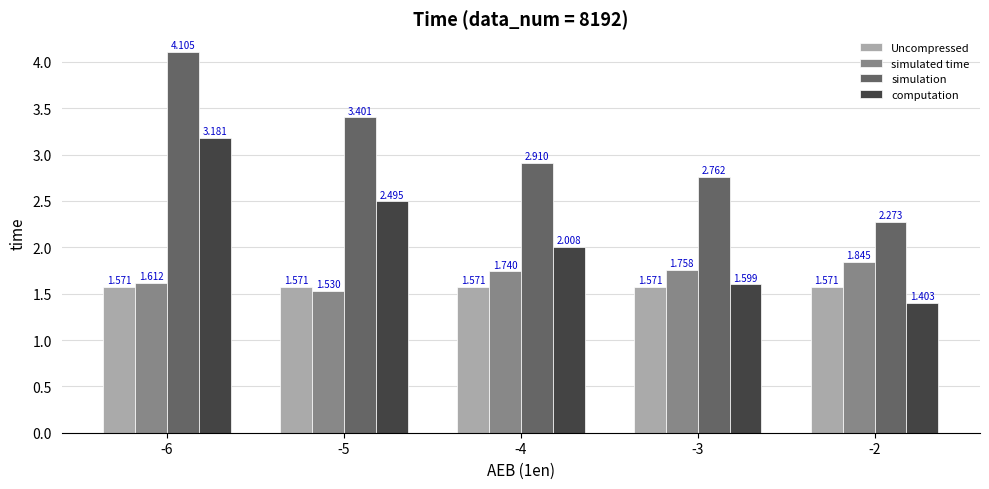

What is the difference between the maximum and minimum values in the simulated time series?

0.3